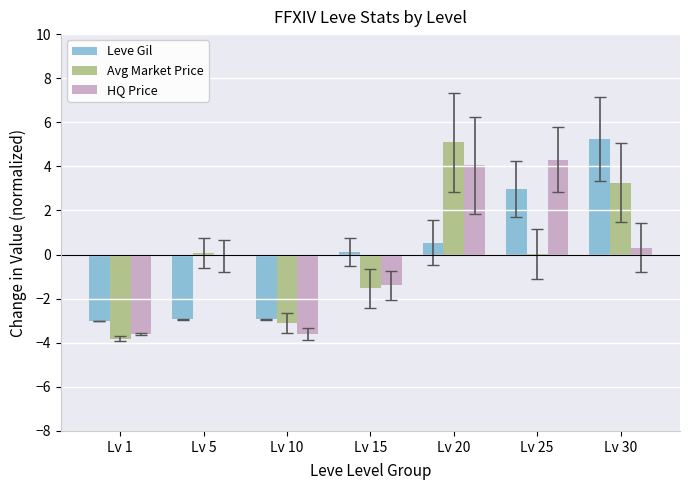

What is the maximum value for Leve Gil?

5.2